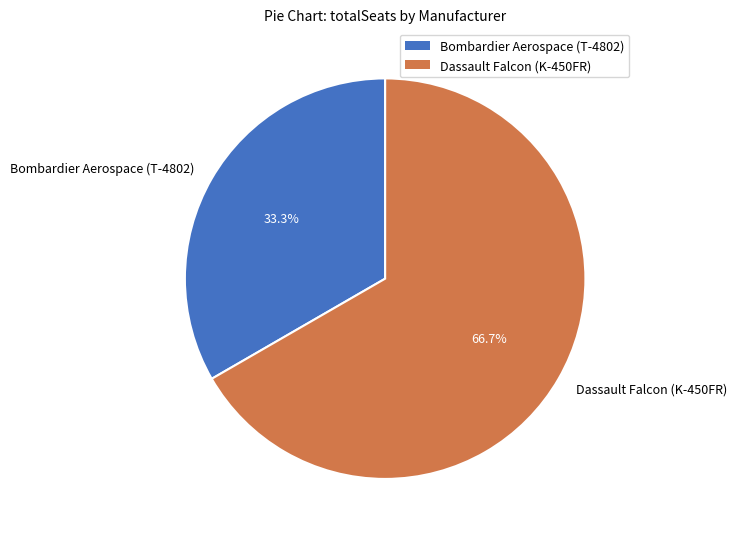

To the nearest percent, what portion does Dassault Falcon (K-450FR) represent?

67%